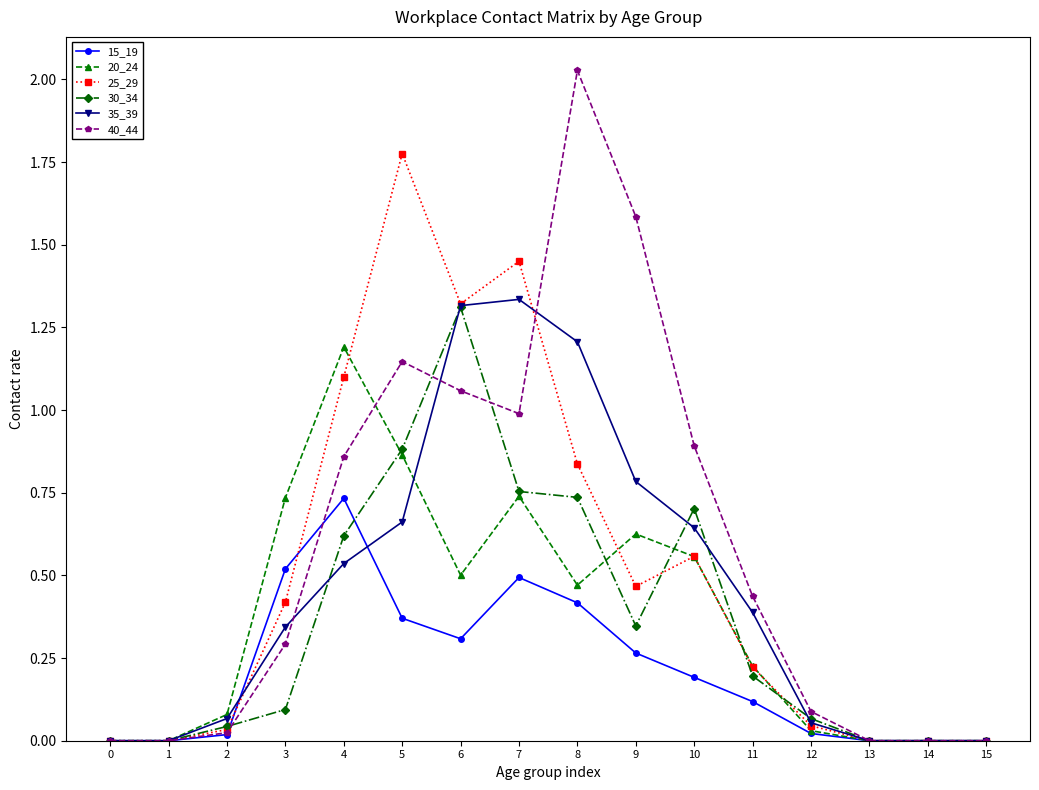

At which label does 20_24 reach its peak?

4